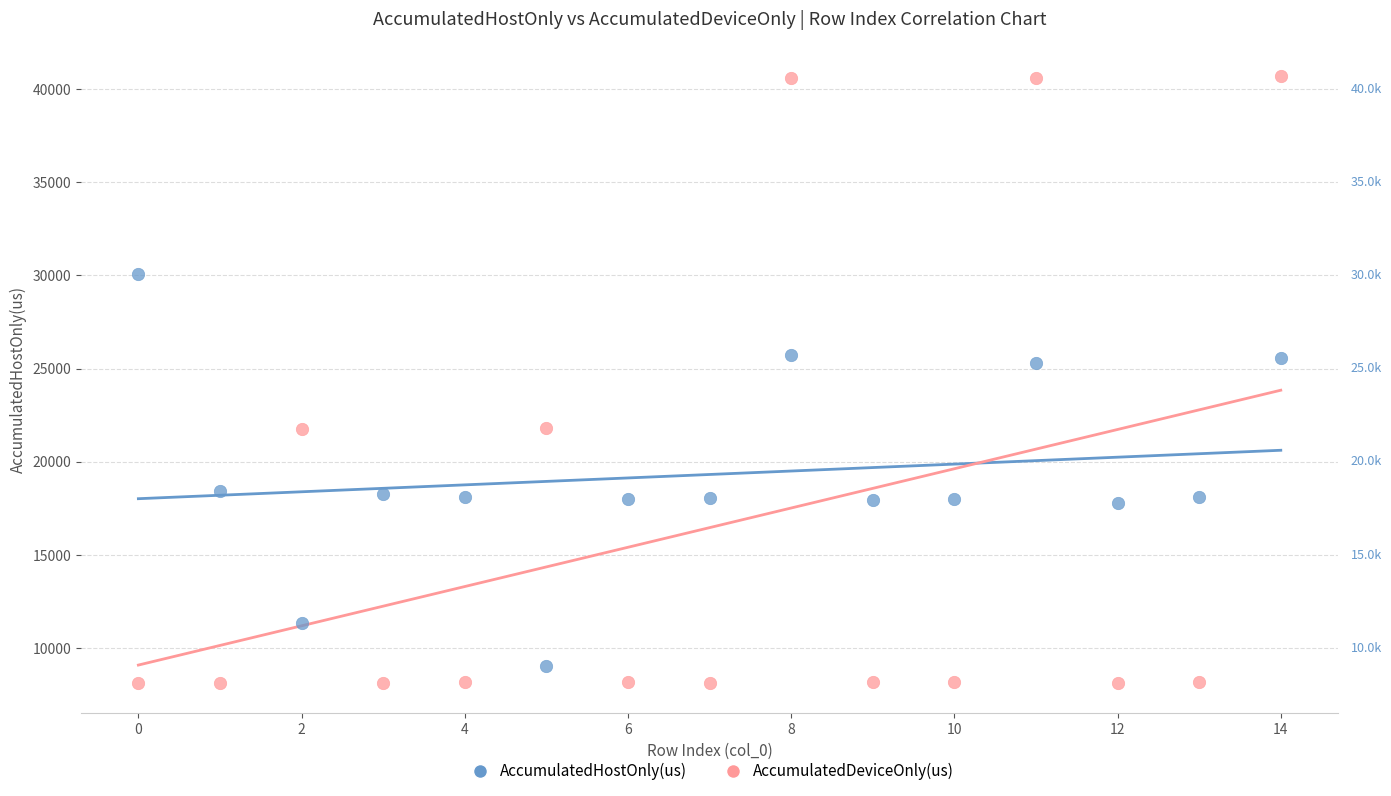

Which series has the largest Y range (max minus min)?

AccumulatedDeviceOnly(us)